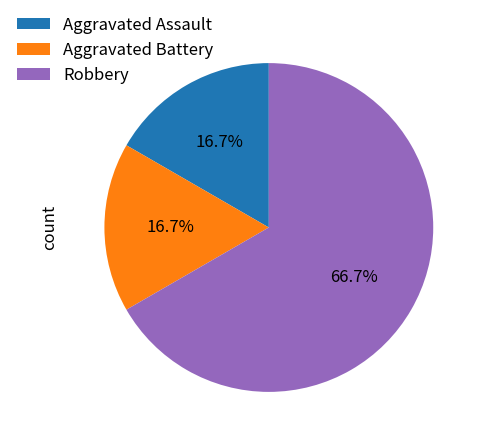

Between Aggravated Assault and Robbery, which is larger?

Robbery